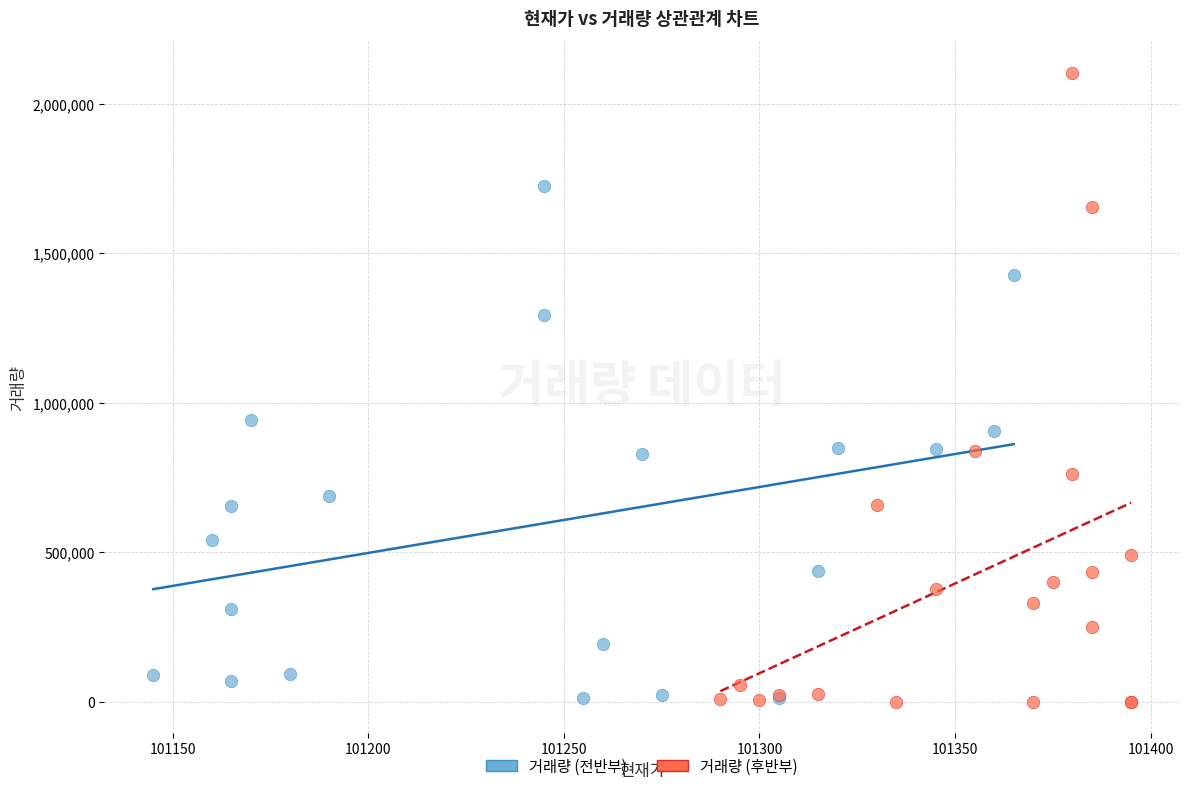

Which series has the largest Y range (max minus min)?

거래량 (후반부)